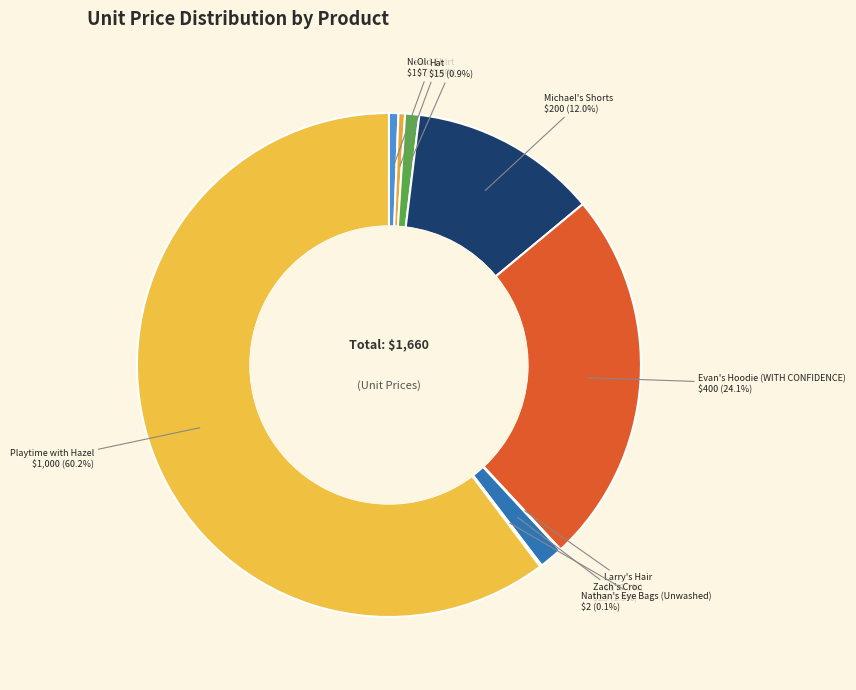

Which category accounts for the majority?

Playtime with Hazel